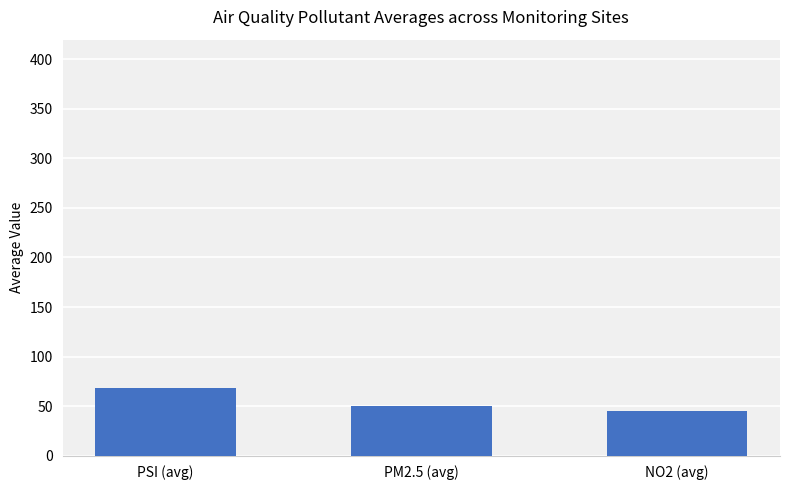

Reading left to right, list all the values displayed in this chart.

68.2	50.4	45.2